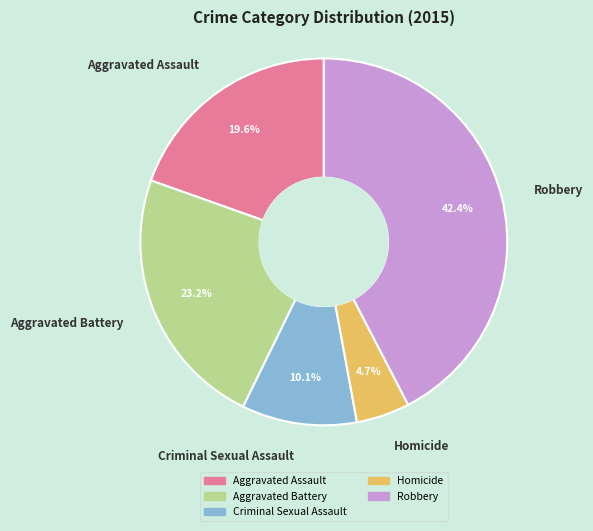

What percentage is the Robbery slice, to the nearest percent?

42%